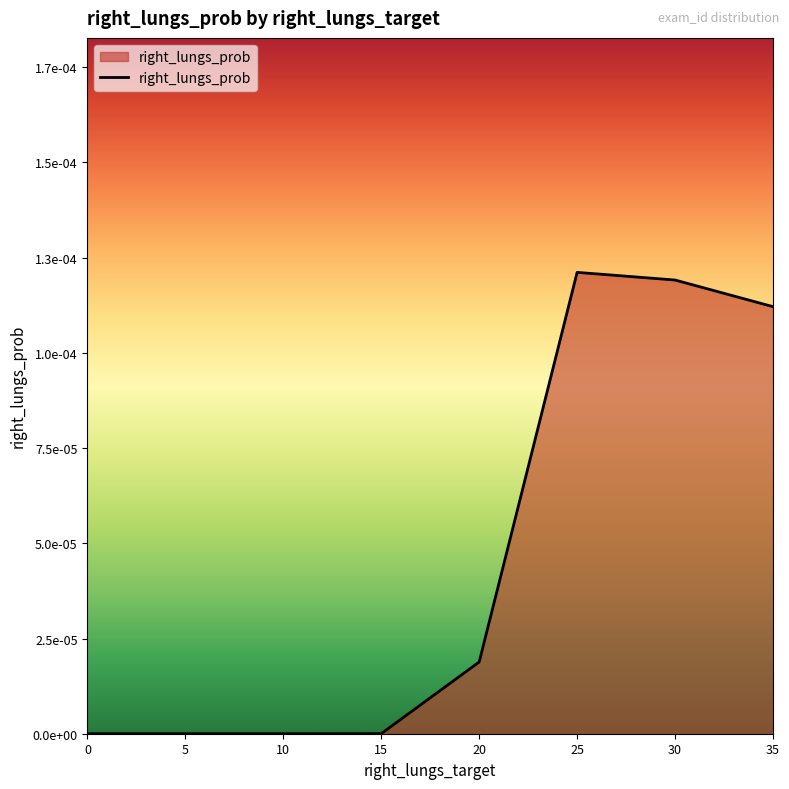

Rank the categories by value from lowest to highest.

0, 5, 10, 15, 20, 35, 30, 25